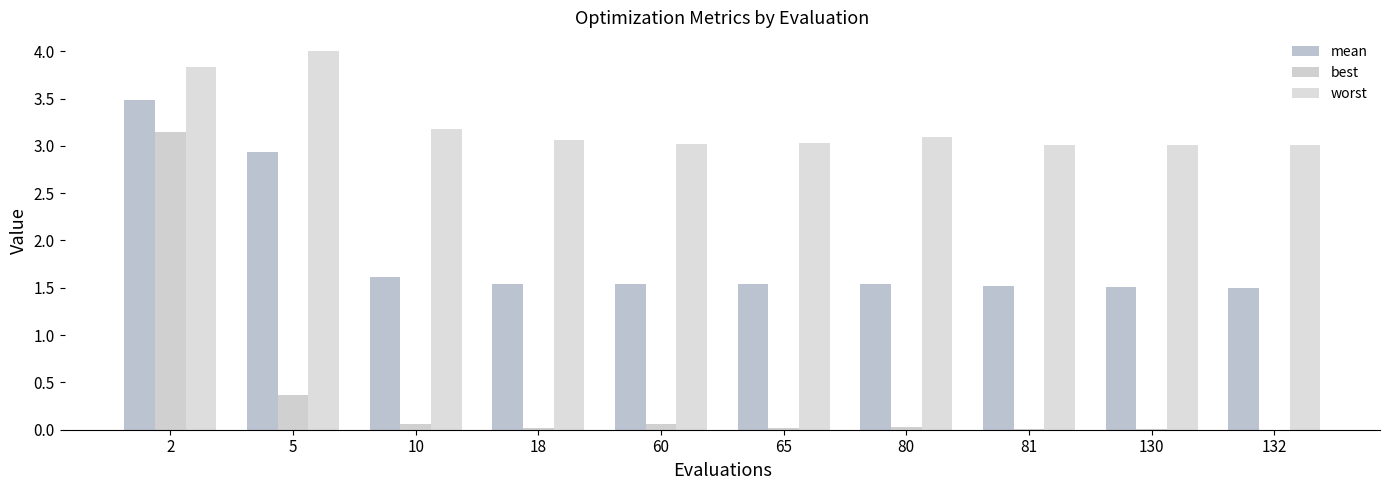

Rank the series at 2 from highest to lowest value.

worst, mean, best